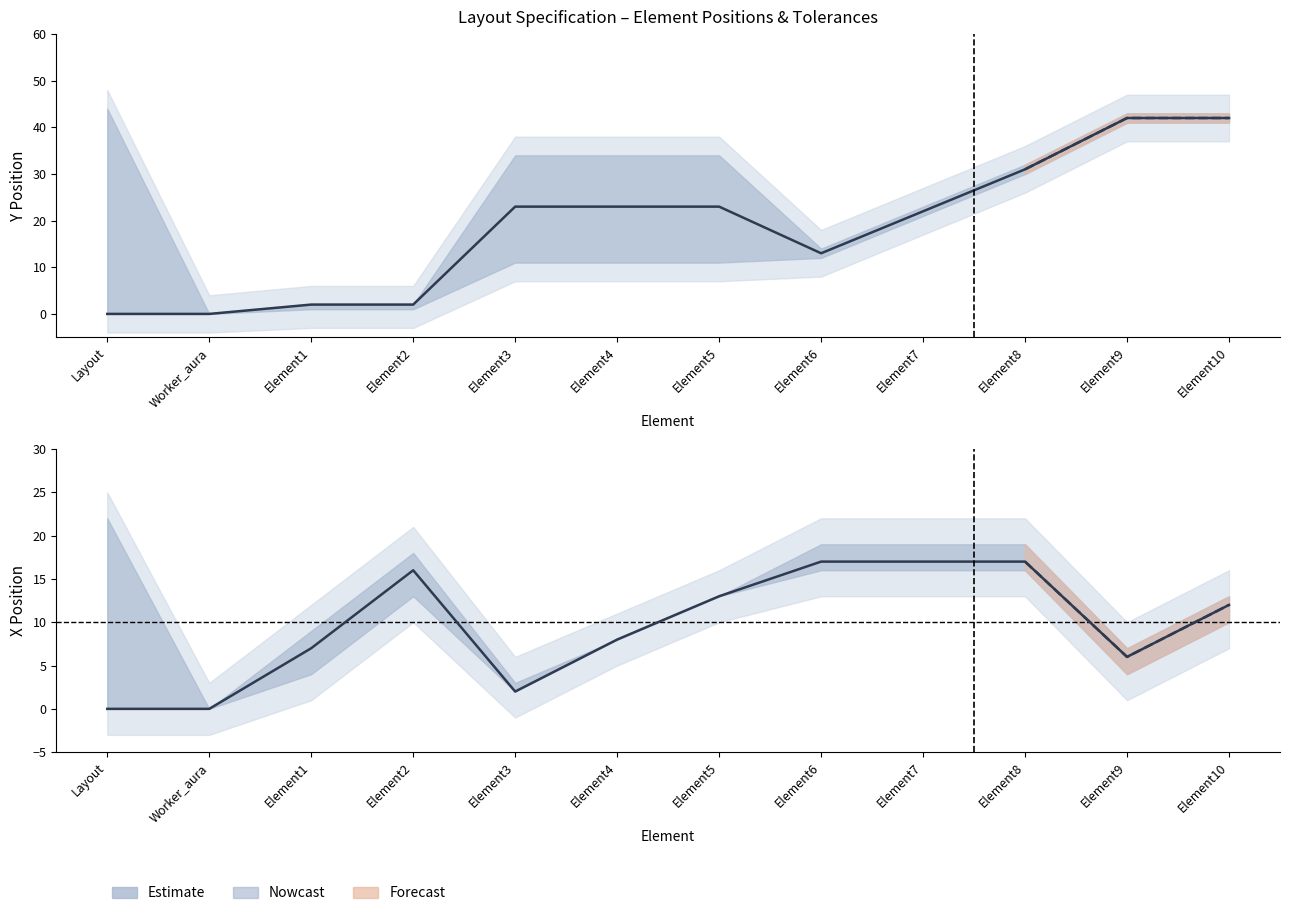

What is the sum of all Y Position values?

223